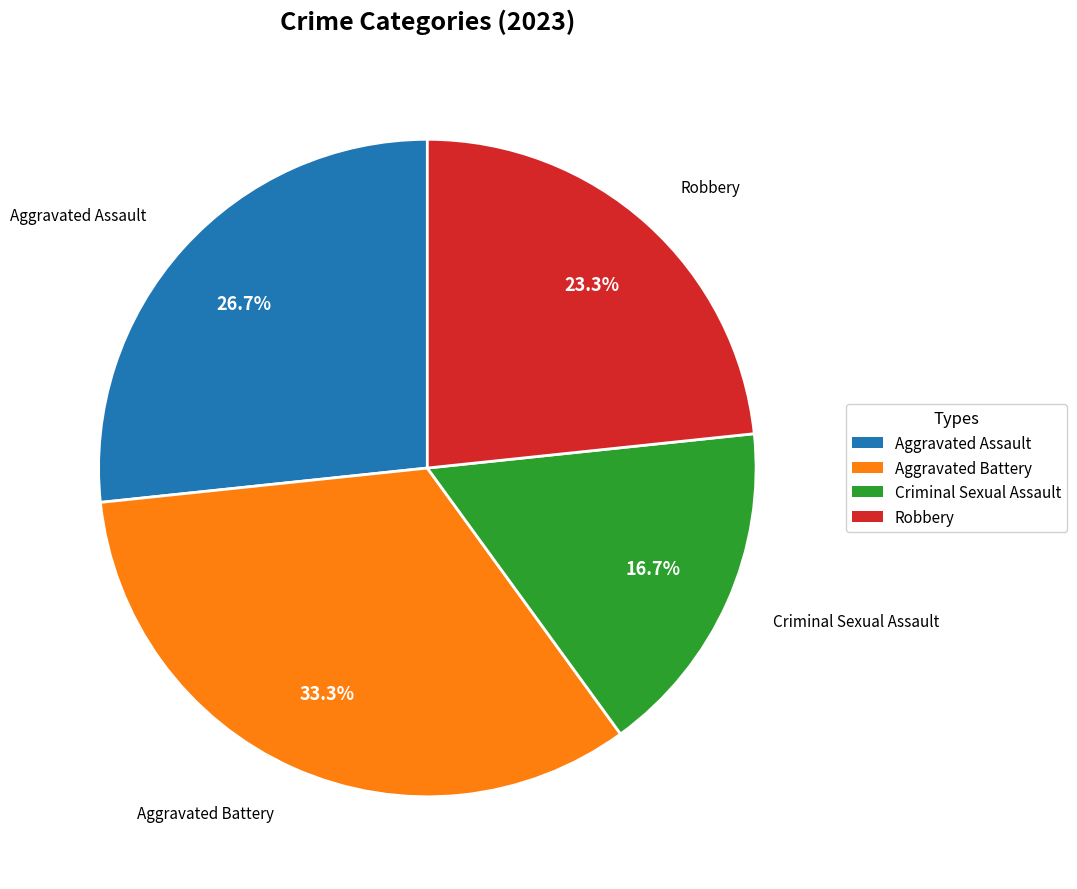

What is the ratio of the value at Criminal Sexual Assault to the value at Aggravated Assault?

0.6